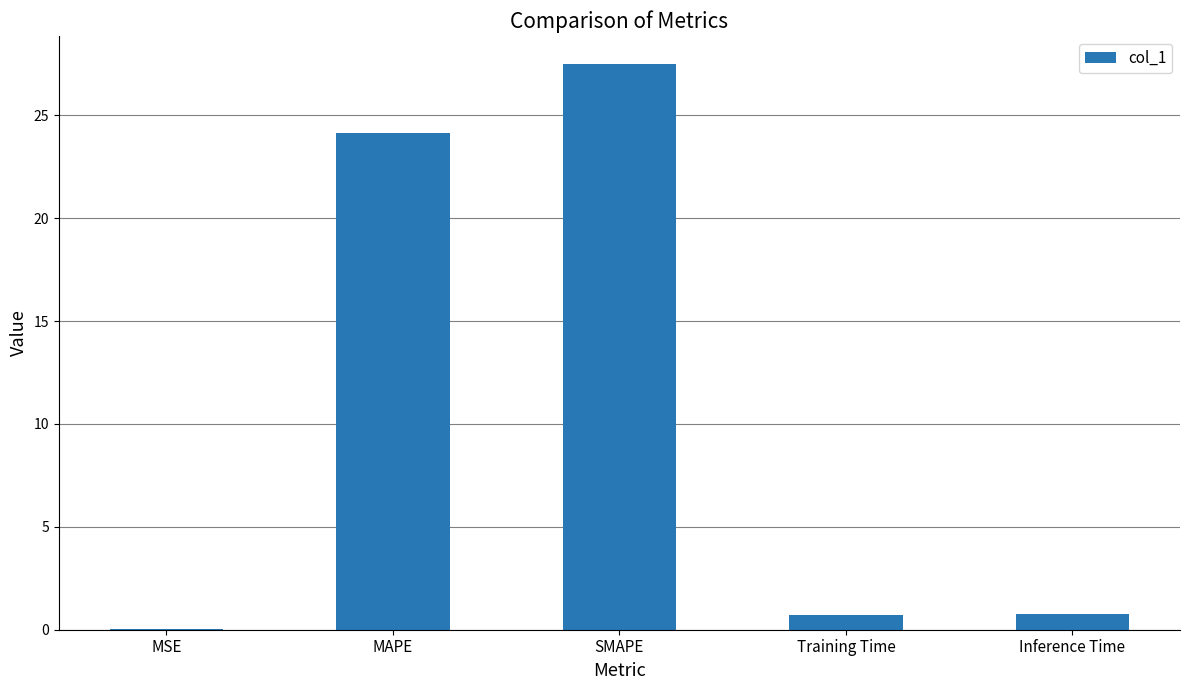

What is the difference between the values at SMAPE and MAPE?

3.3